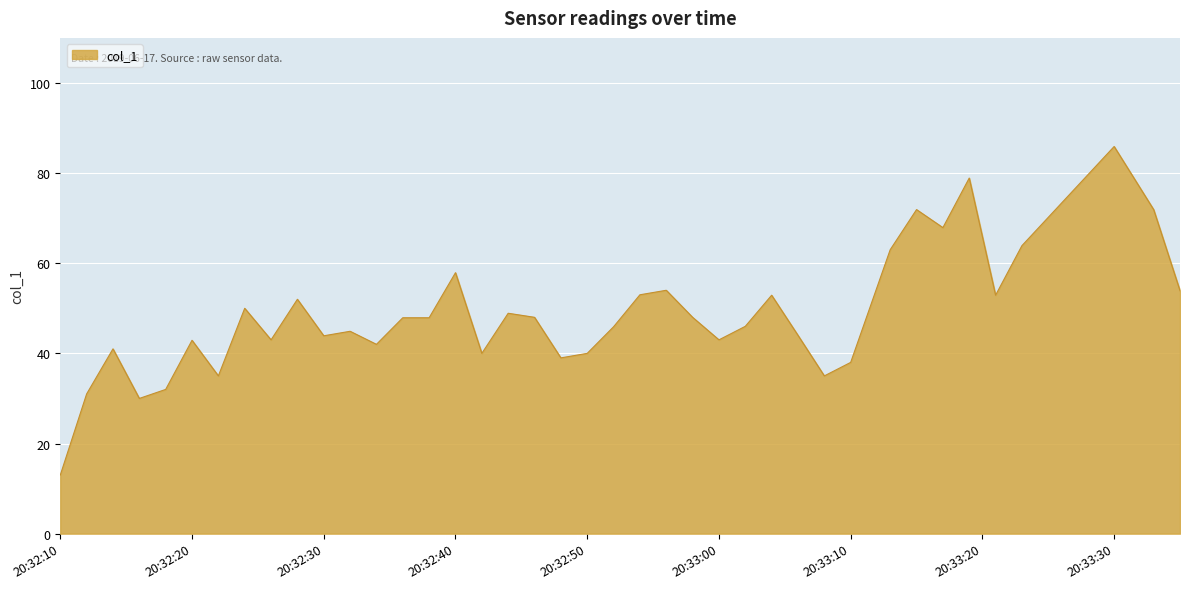

What is the maximum value shown in the chart?

85.9